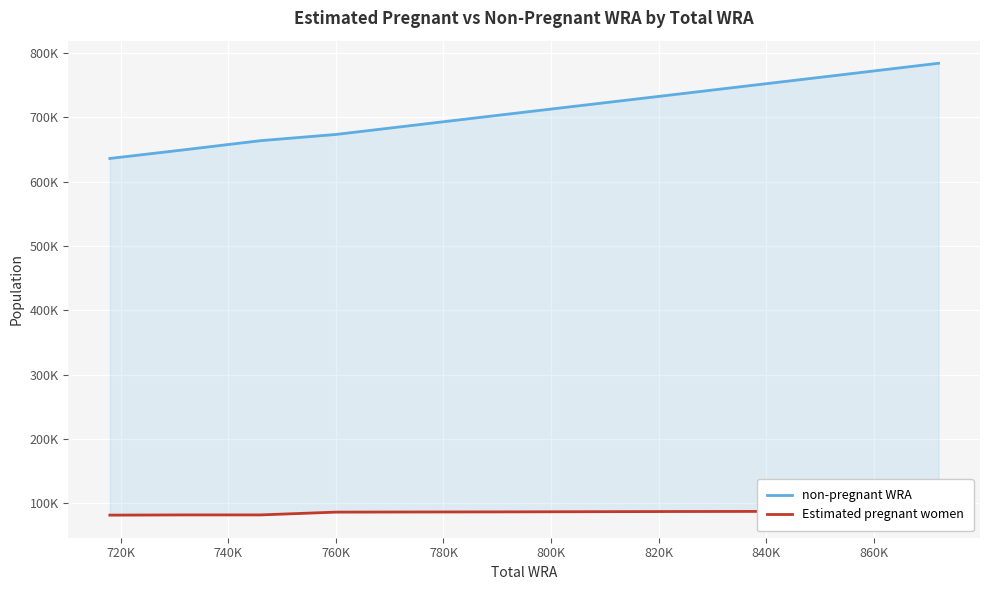

Which series has the largest range (max minus min)?

non-pregnant WRA